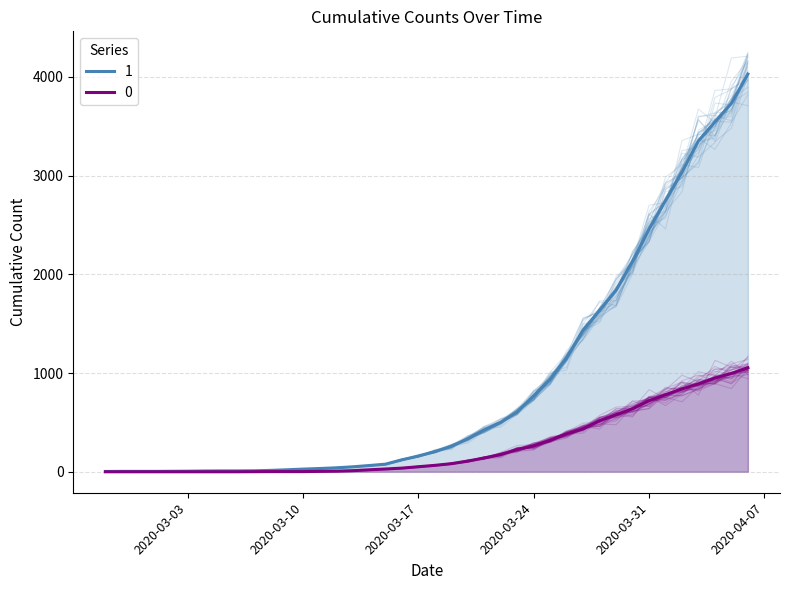

Reading left to right, list all the values displayed in this chart.

1: 3	4	4	4	5	6	8	9	9	10	14	20	27	33	40	50	63	77	121	159	204	258	335	424	501	607	768	938	1155	1435	1636	1838	2131	2457	2747	3035	3351	3542	3731	4028
0: 0	0	0	0	0	0	0	0	0	1	2	2	2	4	6	11	20	28	37	51	65	82	108	140	175	225	263	319	384	435	517	578	639	720	781	839	890	950	996	1054